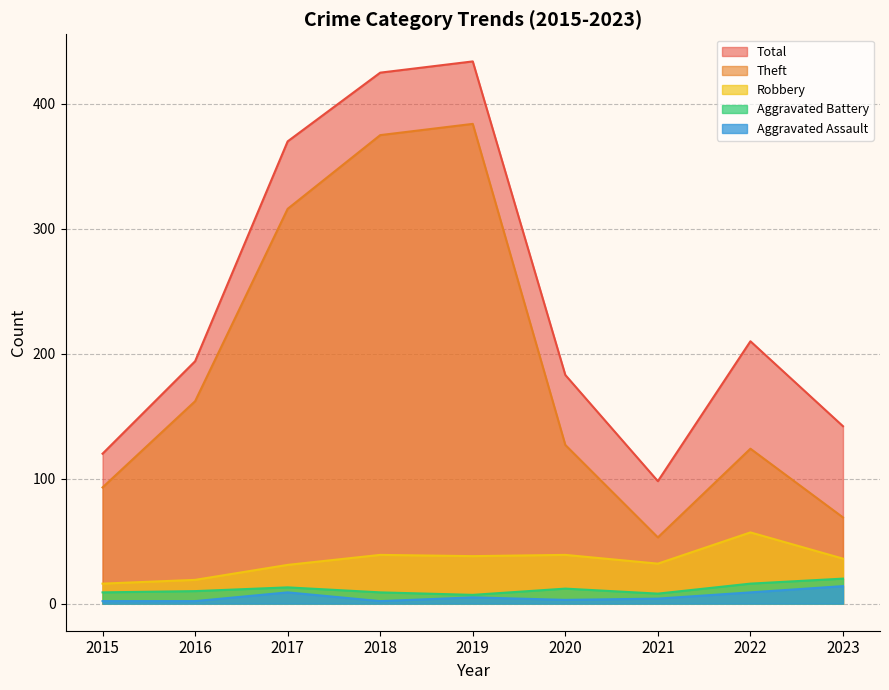

What is the value of the Aggravated Assault point at the 4th from the left?

2